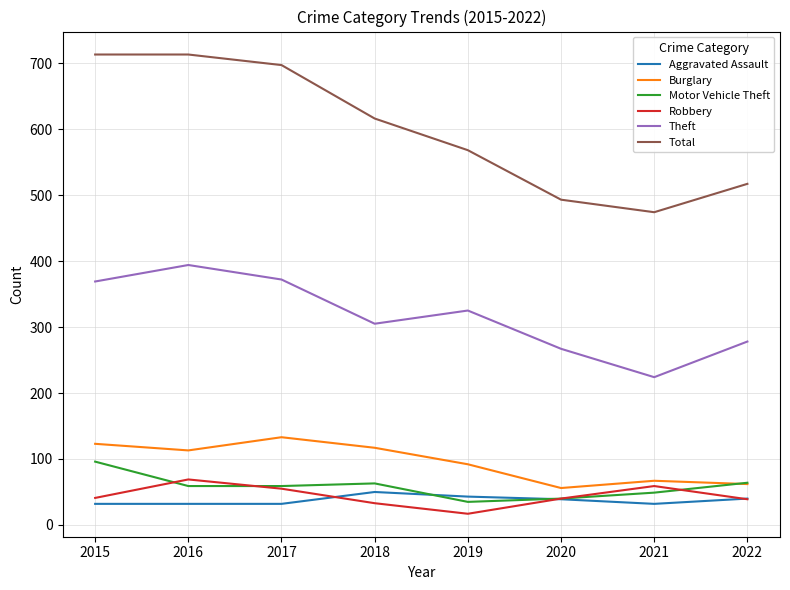

Which series has the largest total across all categories?

Total